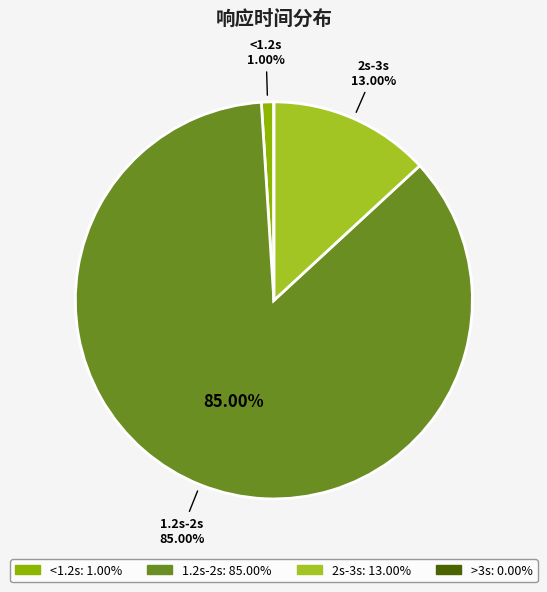

To the nearest percent, what portion does 2s-3s represent?

13%